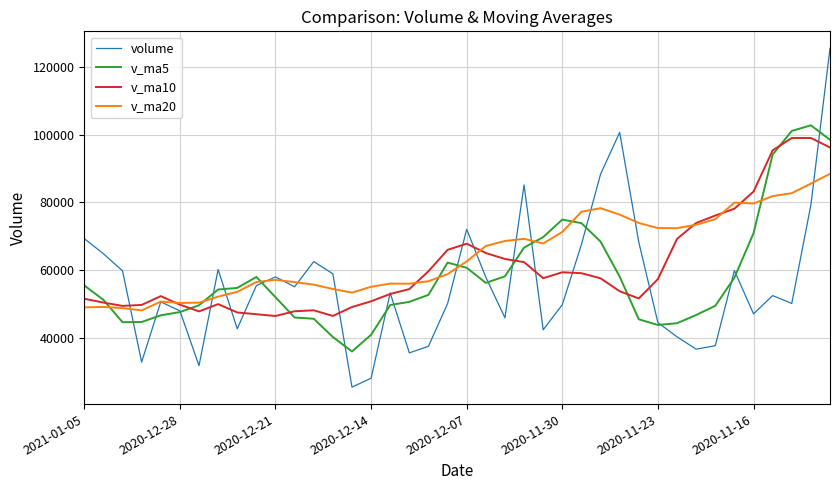

Which series has the widest spread of values?

volume